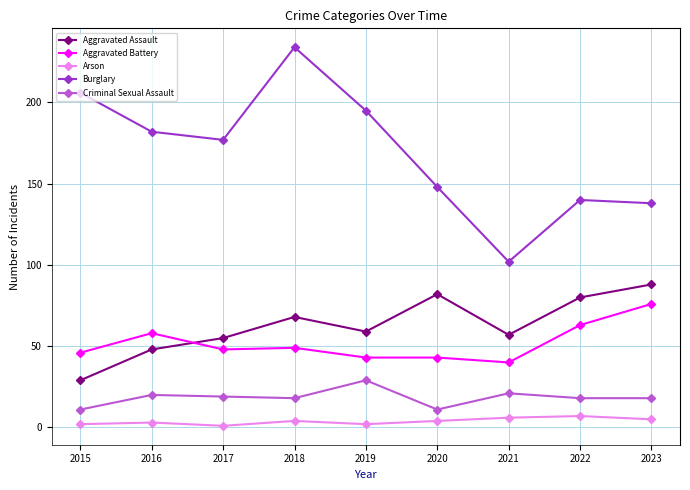

Does the chart display data point markers on the line(s)?

Yes